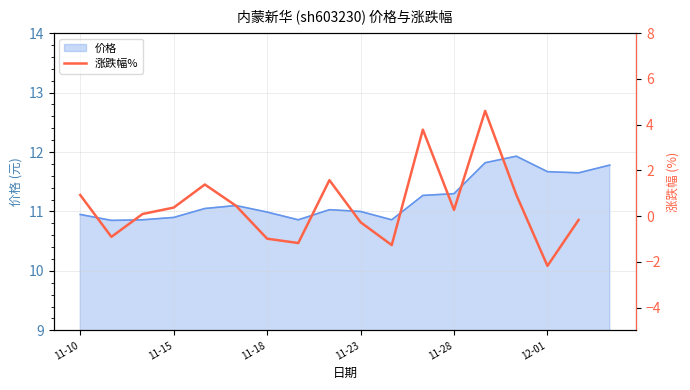

What is the greatest value displayed?

4.6